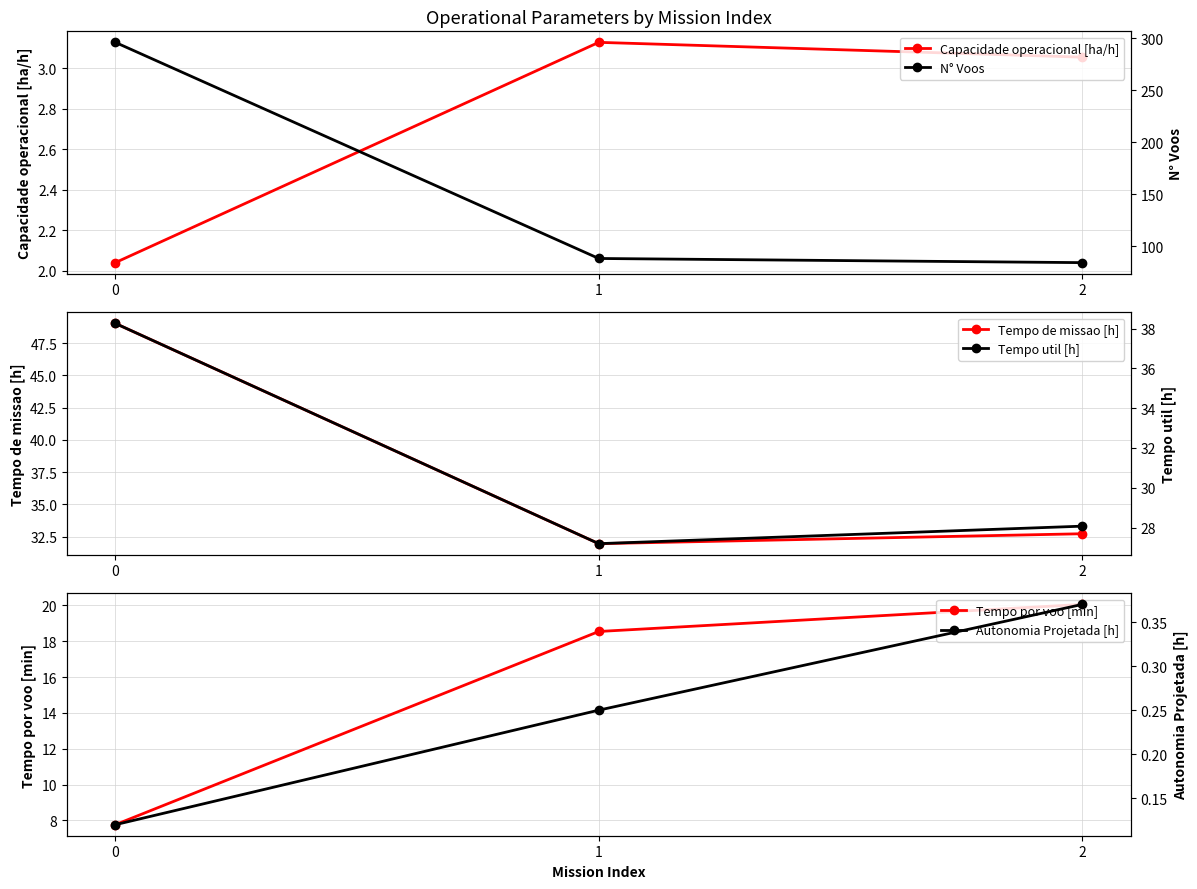

Which series has the widest spread of values?

N° Voos